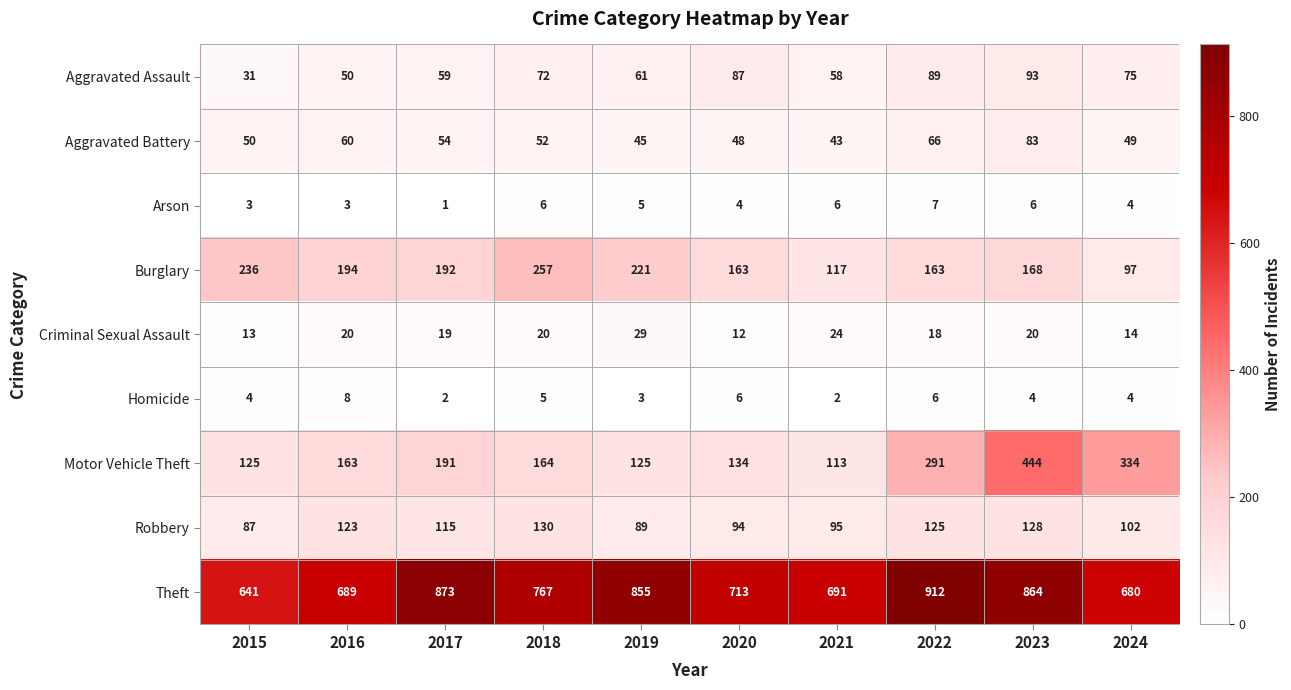

Where is Motor Vehicle Theft nearest to the value 278?

2022